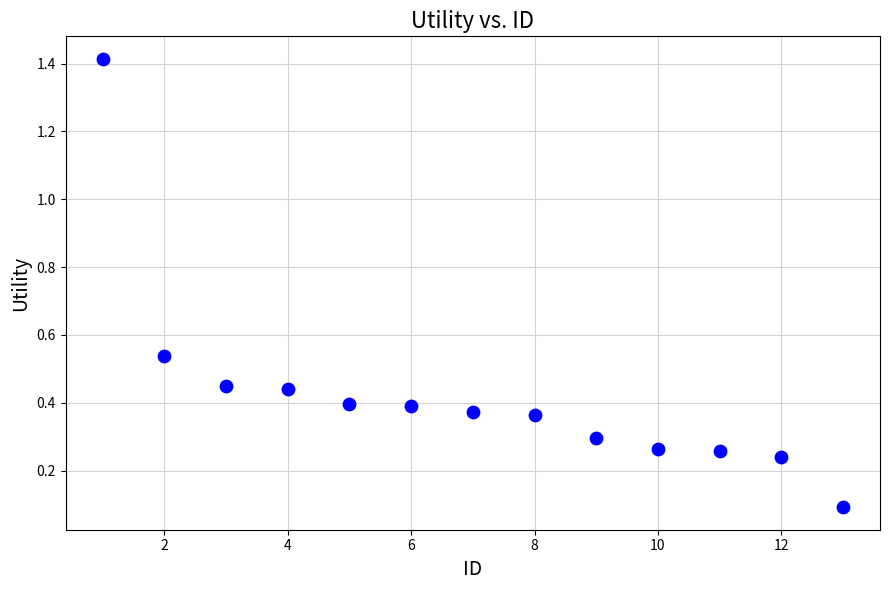

What is the range of Y values (max minus min)?

1.3